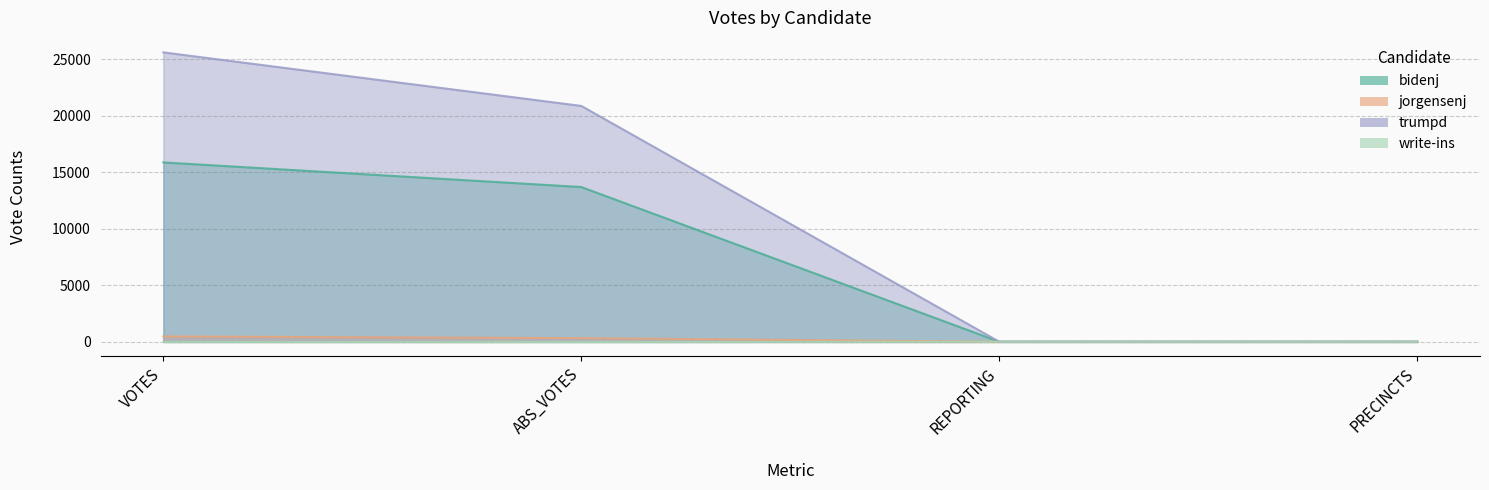

At which category is the sum across all series the highest?

VOTES